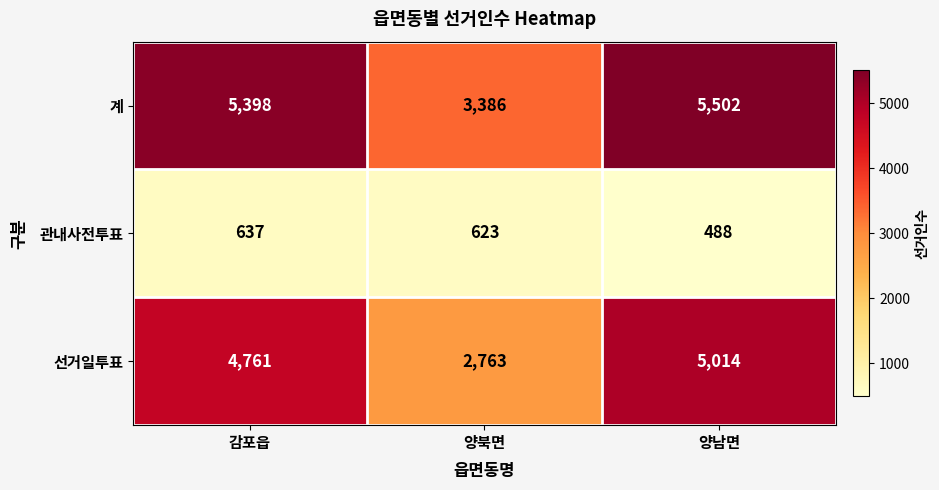

At which label is 관내사전투표 closest to 562?

양북면